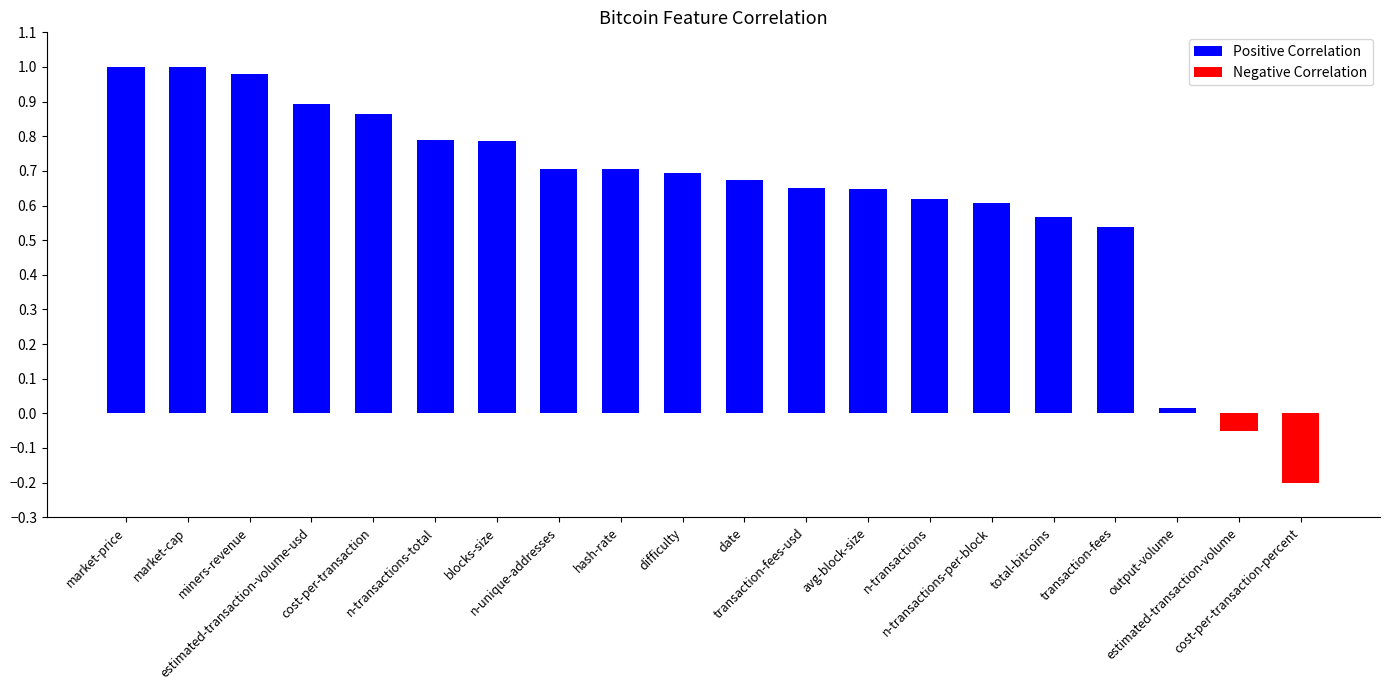

What position from the right is estimated-transaction-volume?

2